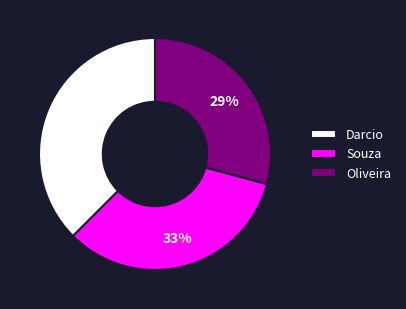

Combined, do Darcio and Oliveira account for over 50%?

Yes